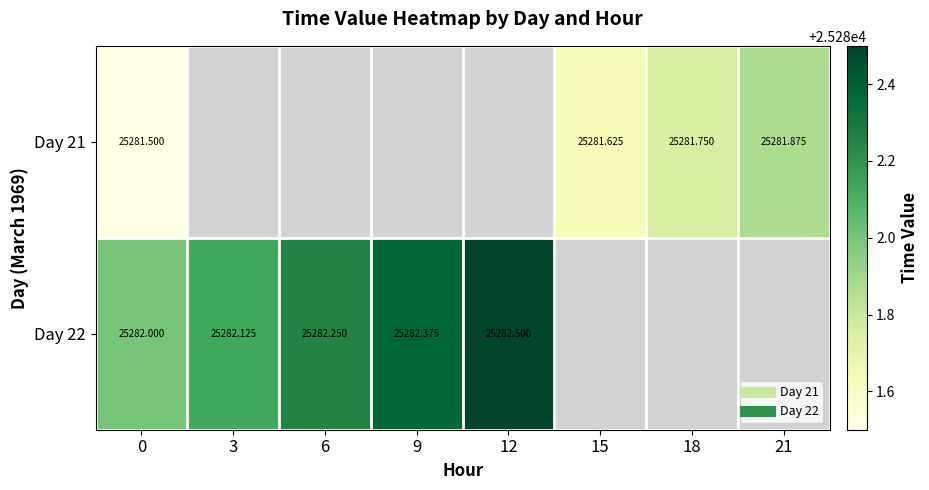

At how many categories does at least one series exceed 25281?

8